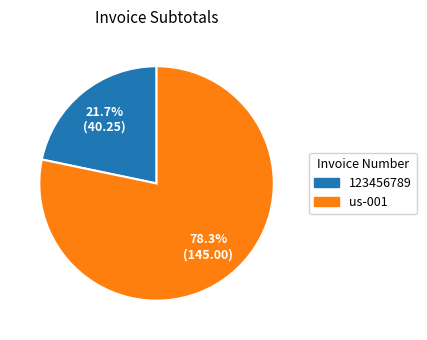

The us-001 slice represents 78% of the pie. True or false?

True